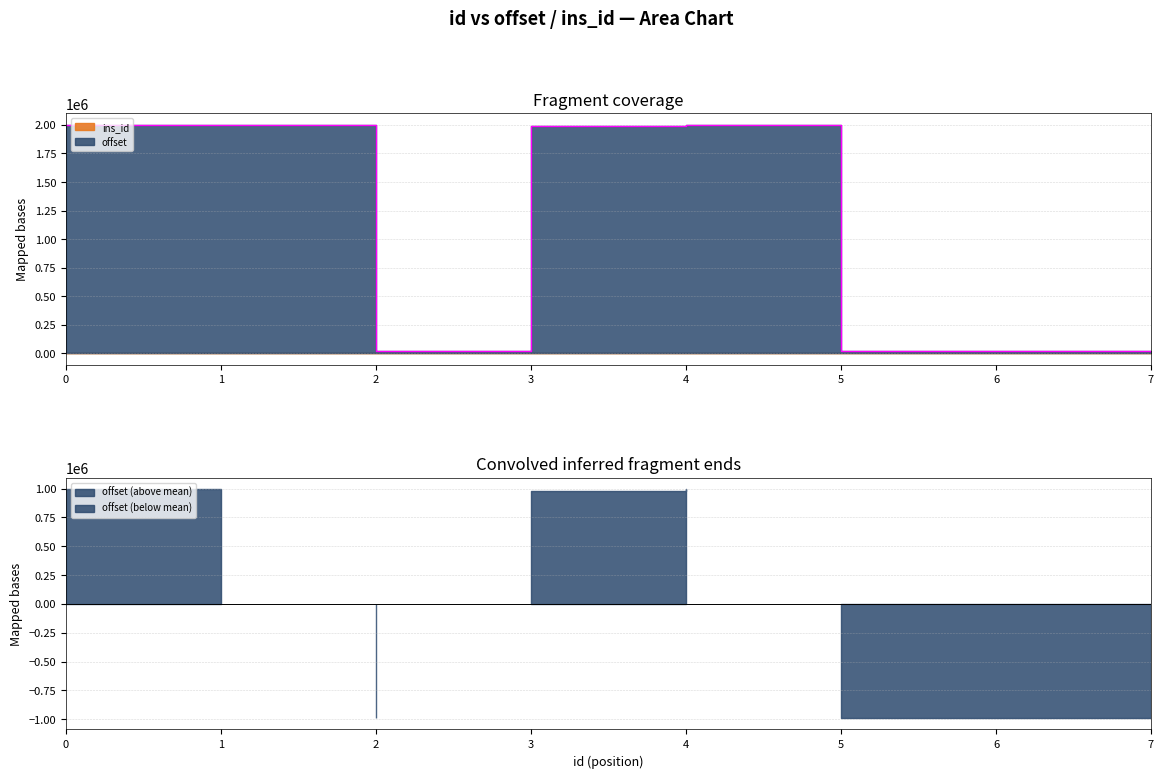

Reading left to right, list all the values displayed in this chart.

0=2000000	1=1998000	2=17600	3=1989600	4=2000000	5=18400	6=17600	7=16800